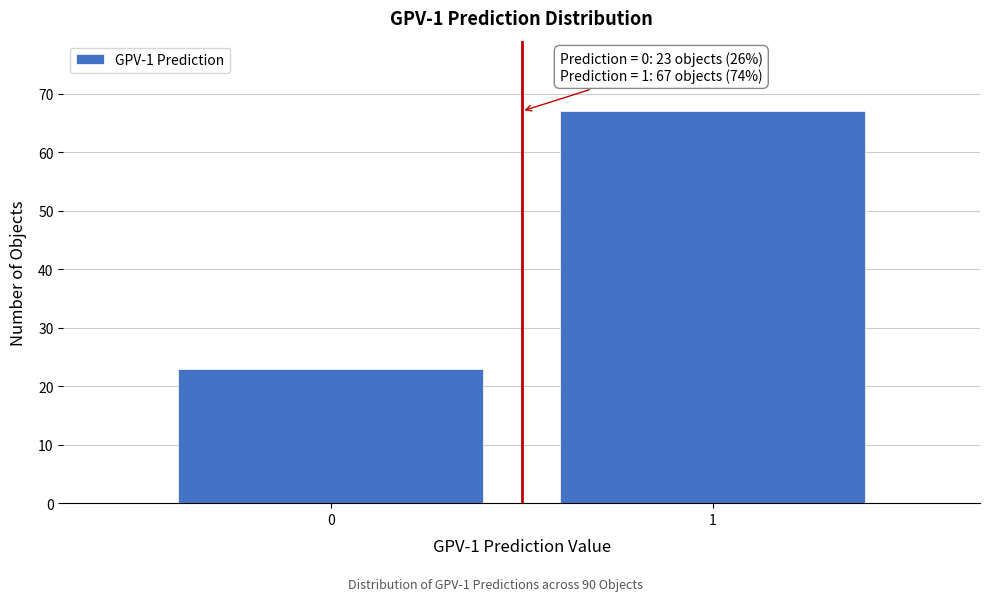

Reading right to left, transcribe all the data shown in this chart.

67	23